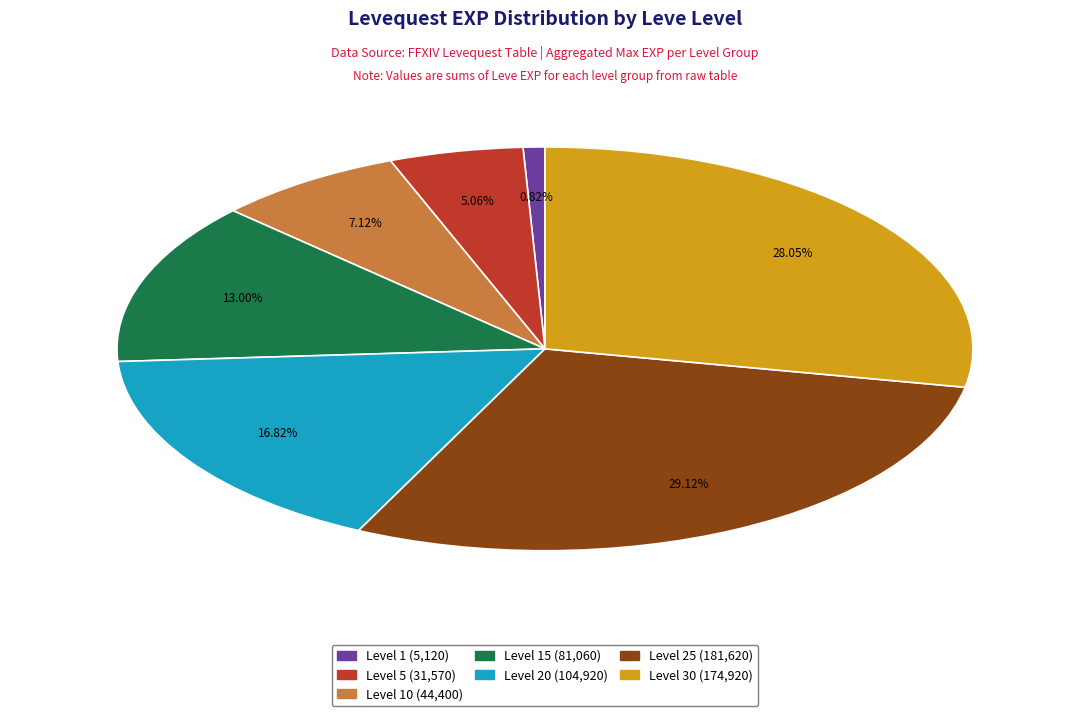

Between Level 25 (181,620) and Level 10 (44,400), which is larger?

Level 25 (181,620)